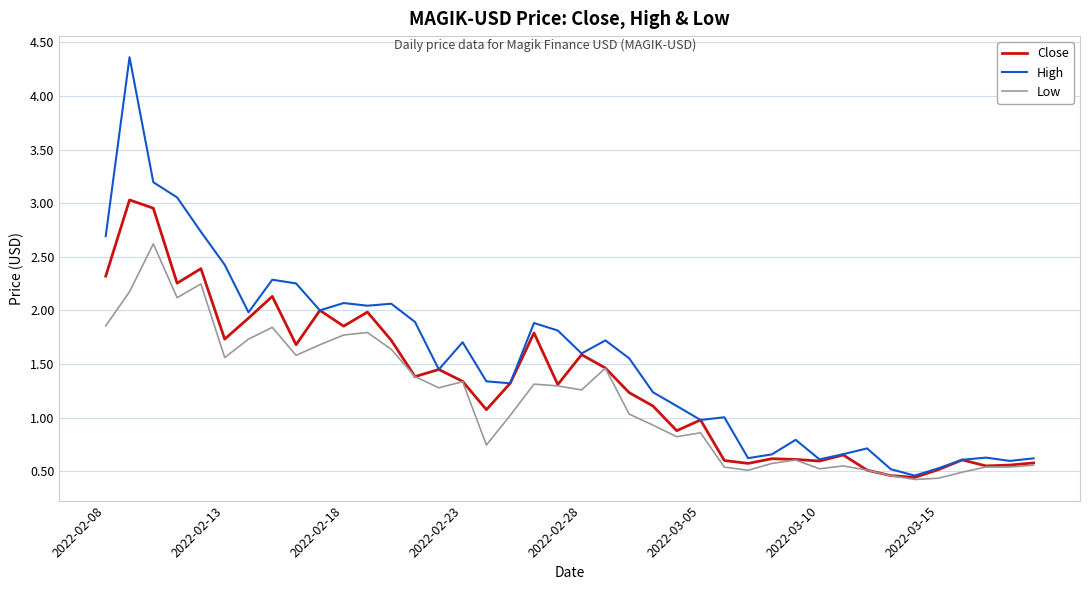

What is the greatest value displayed?

4.4